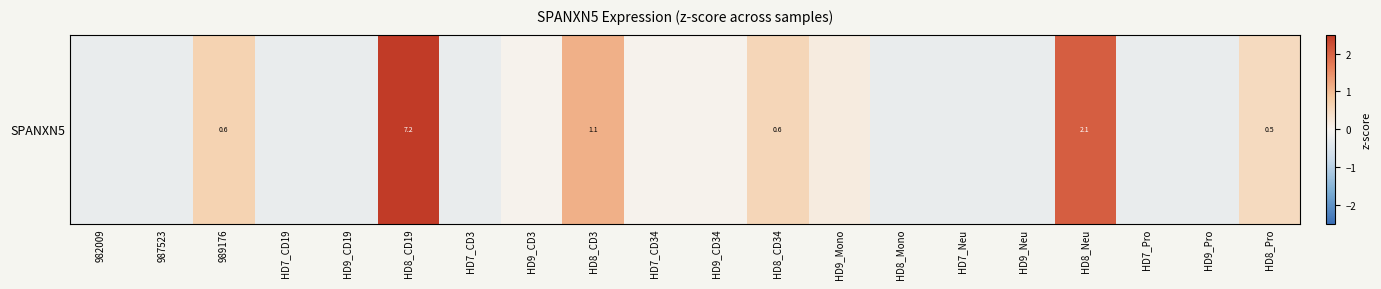

How many values are below 0?

10